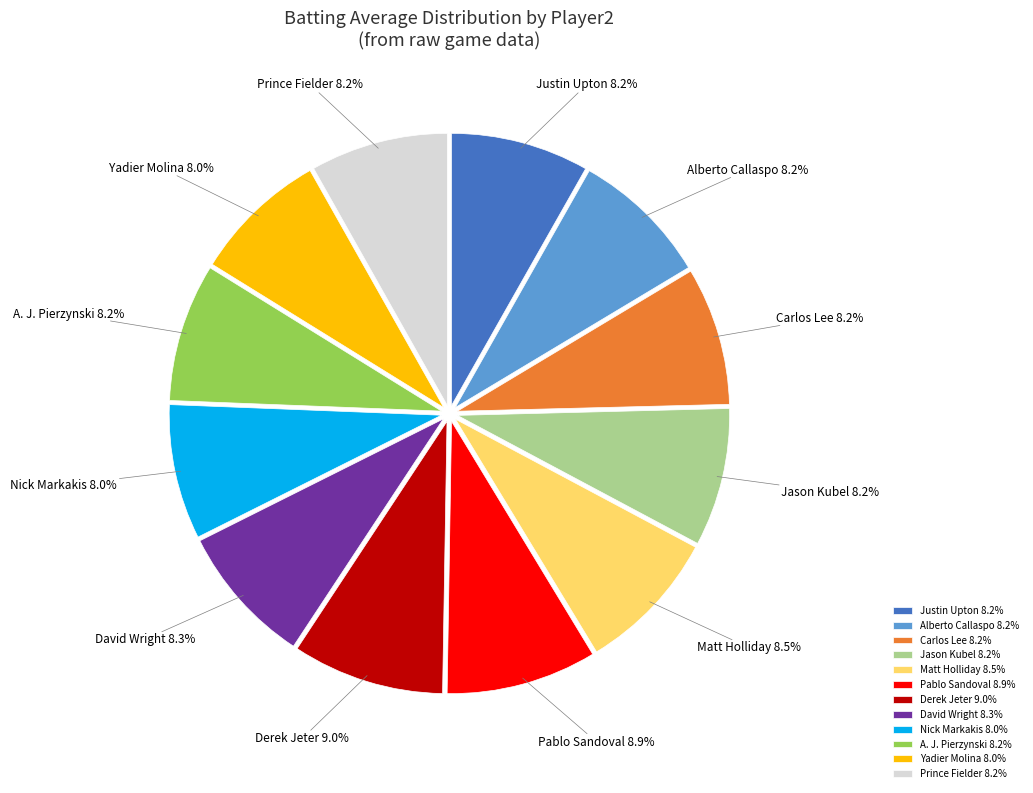

To the nearest percent, what is the difference between the largest and smallest slice percentages?

1%